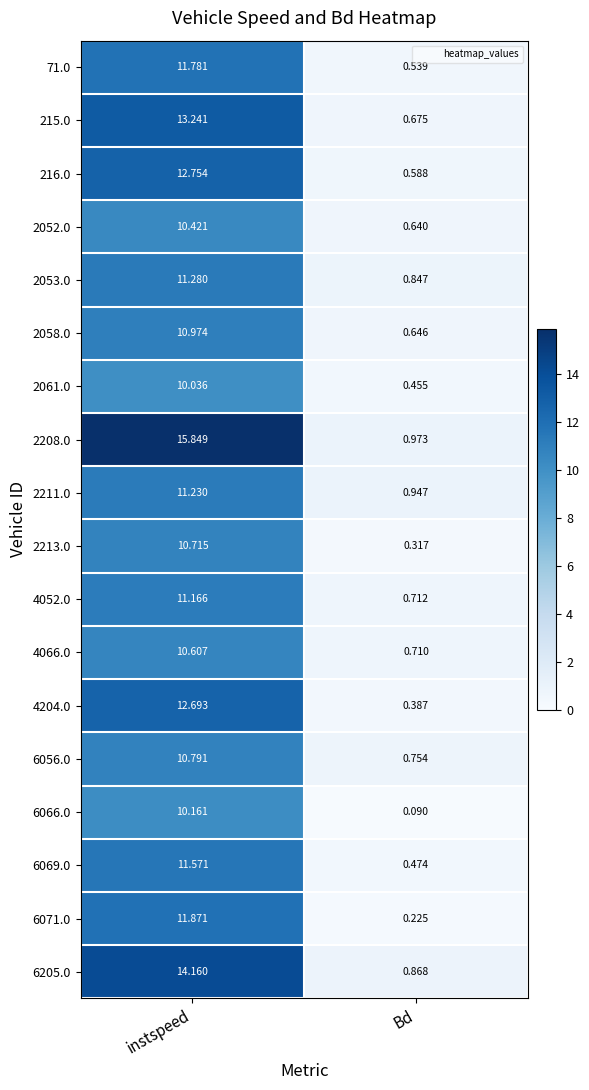

At which category is the sum across all series the highest?

instspeed